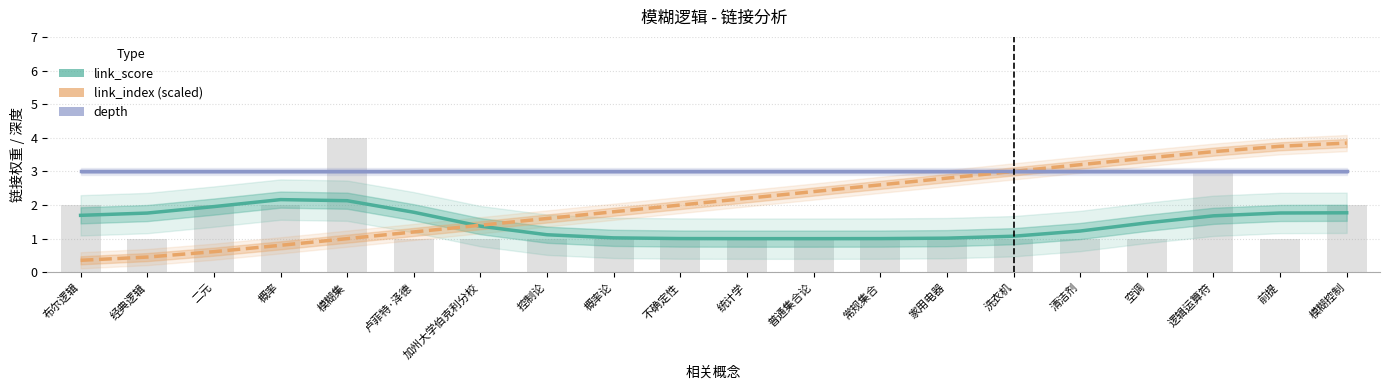

What is the label of the 6th bar from the right?

洗衣机